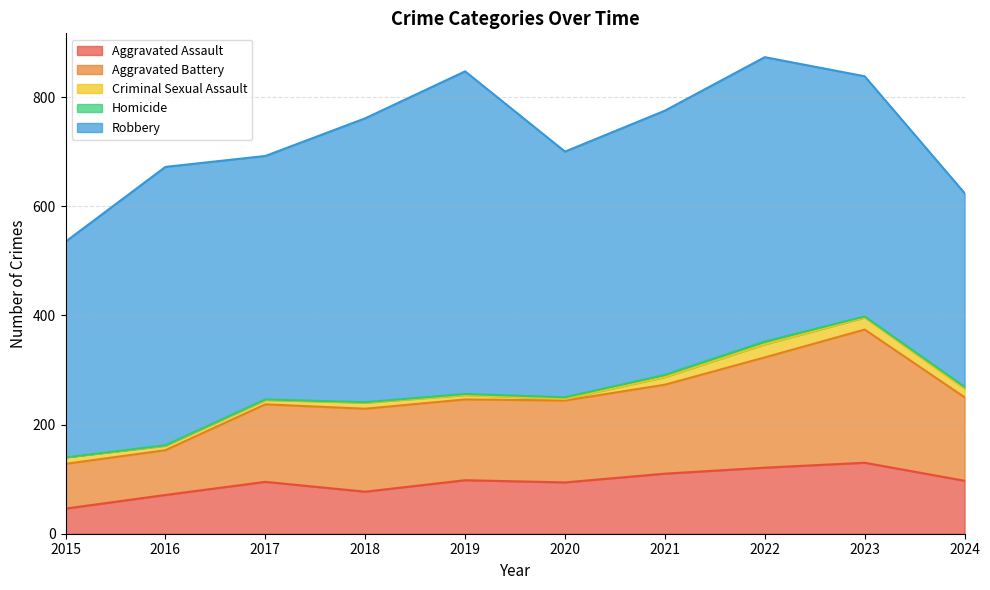

True or false: Aggravated Assault and Homicide intersect in this chart.

False